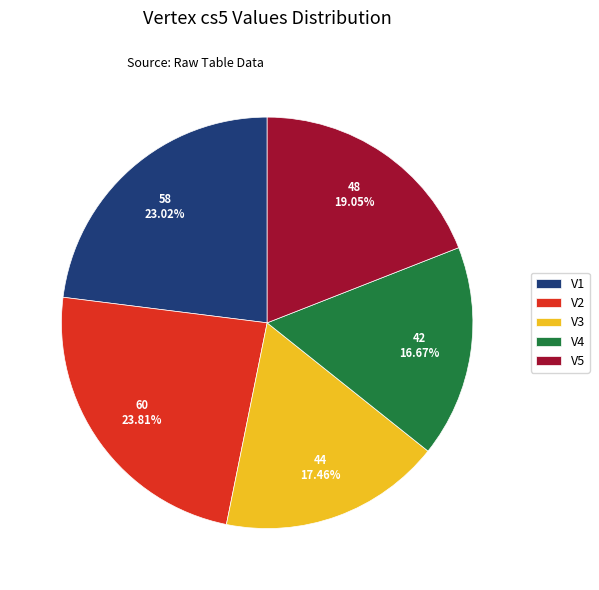

Which slice is the largest?

V2